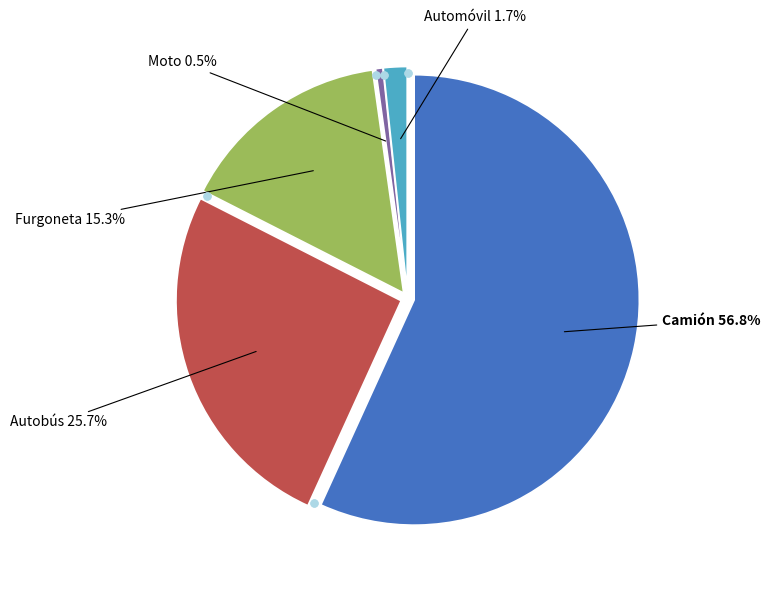

Is it true that Autobús is 16% of the pie?

False